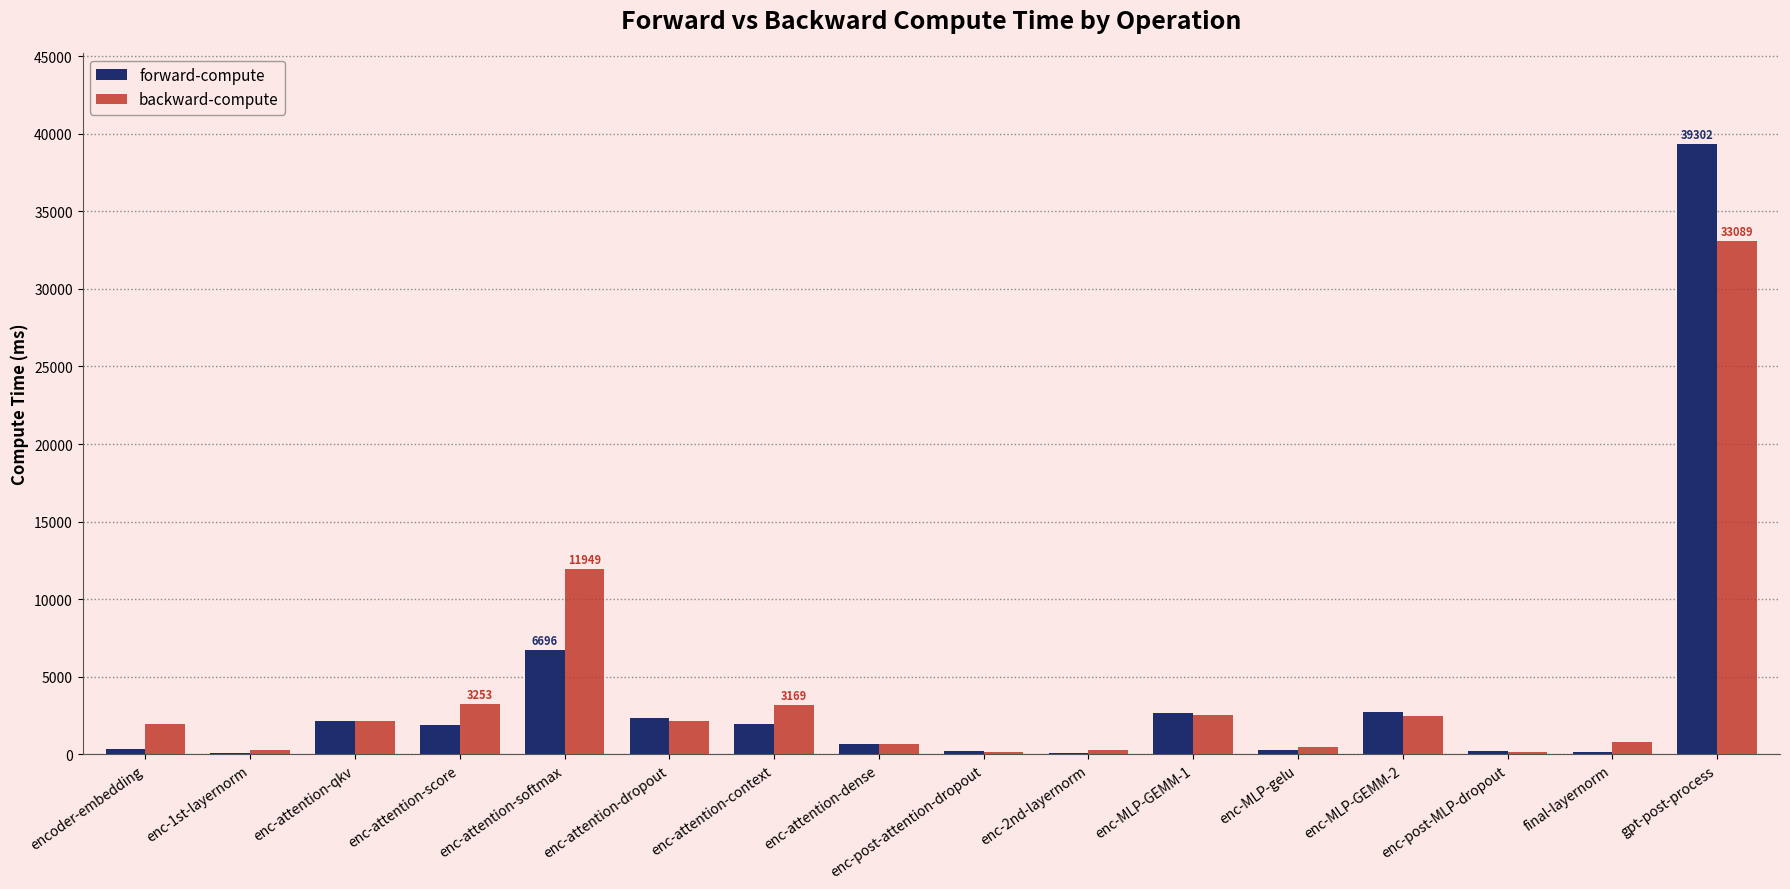

At which category is the sum across all series the highest?

gpt-post-process